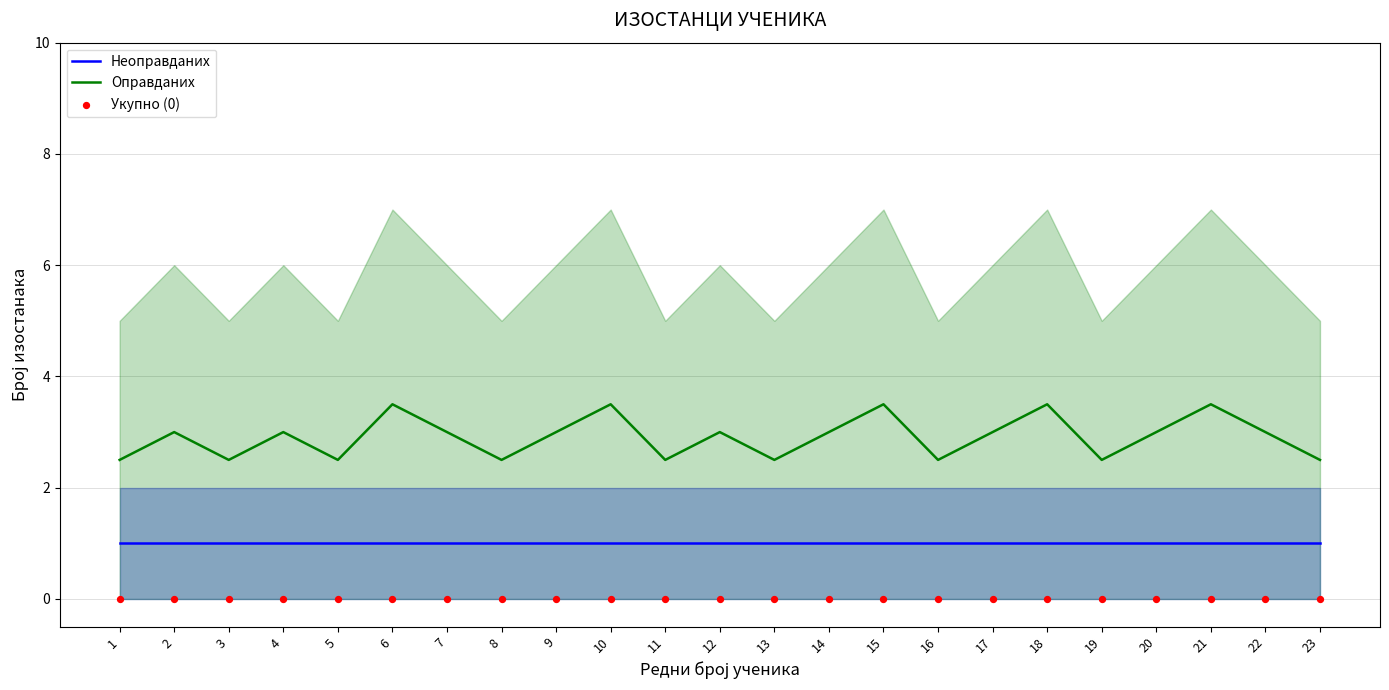

Is the value of Укупно (0) at 15 greater than the value of Оправданих at 1?

No